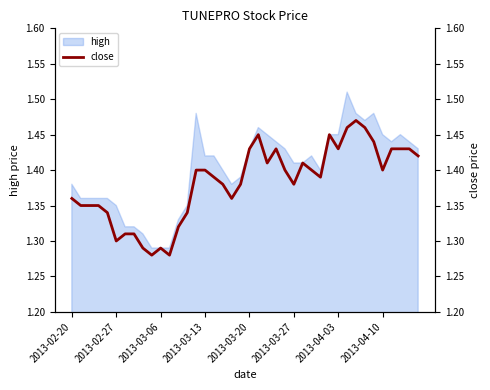

What is the difference between the maximum and minimum values?

0.2